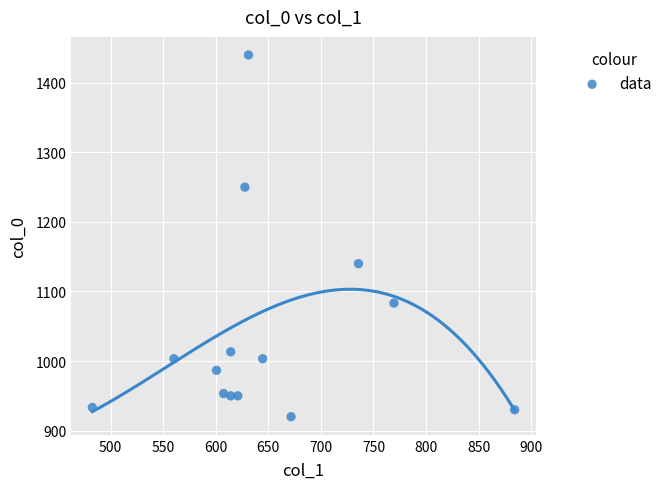

What is the range of Y values (max minus min)?

520.0